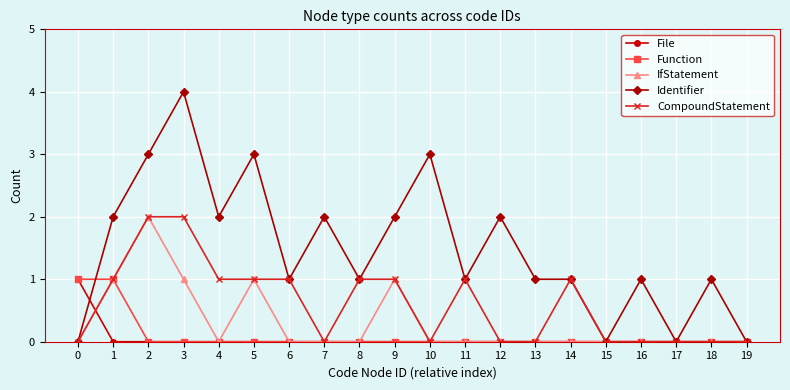

The value of Function at 16 is 0. True or false?

True